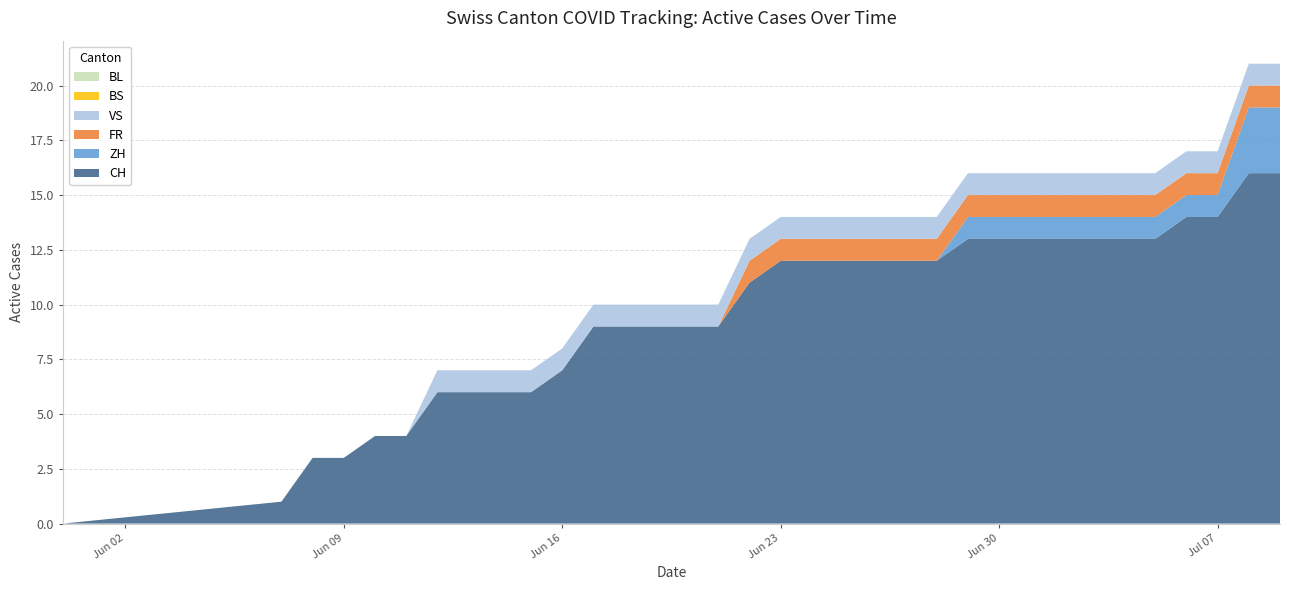

Reading left to right, transcribe all the data shown in this chart.

CH: 0=0	1=1	2=3	3=3	4=4	5=4	6=6	7=6	8=6	9=6	10=7	11=9	12=9	13=9	14=9	15=9	16=11	17=12	18=12	19=12	20=12	21=12	22=12	23=13	24=13	25=13	26=13	27=13	28=13	29=13	30=14	31=14	32=16	33=16
ZH: 0=0	1=0	2=0	3=0	4=0	5=0	6=0	7=0	8=0	9=0	10=0	11=0	12=0	13=0	14=0	15=0	16=0	17=0	18=0	19=0	20=0	21=0	22=0	23=1	24=1	25=1	26=1	27=1	28=1	29=1	30=1	31=1	32=3	33=3
FR: 0=0	1=0	2=0	3=0	4=0	5=0	6=0	7=0	8=0	9=0	10=0	11=0	12=0	13=0	14=0	15=0	16=1	17=1	18=1	19=1	20=1	21=1	22=1	23=1	24=1	25=1	26=1	27=1	28=1	29=1	30=1	31=1	32=1	33=1
BS: 0=0	1=0	2=0	3=0	4=0	5=0	6=0	7=0	8=0	9=0	10=0	11=0	12=0	13=0	14=0	15=0	16=0	17=0	18=0	19=0	20=0	21=0	22=0	23=0	24=0	25=0	26=0	27=0	28=0	29=0	30=0	31=0	32=0	33=0
VS: 0=0	1=0	2=0	3=0	4=0	5=0	6=1	7=1	8=1	9=1	10=1	11=1	12=1	13=1	14=1	15=1	16=1	17=1	18=1	19=1	20=1	21=1	22=1	23=1	24=1	25=1	26=1	27=1	28=1	29=1	30=1	31=1	32=1	33=1
BL: 0=0	1=0	2=0	3=0	4=0	5=0	6=0	7=0	8=0	9=0	10=0	11=0	12=0	13=0	14=0	15=0	16=0	17=0	18=0	19=0	20=0	21=0	22=0	23=0	24=0	25=0	26=0	27=0	28=0	29=0	30=0	31=0	32=0	33=0